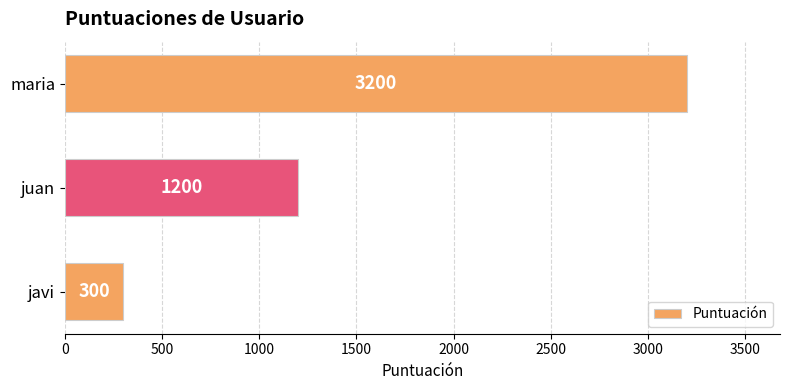

Which category has the highest value across all series?

maria